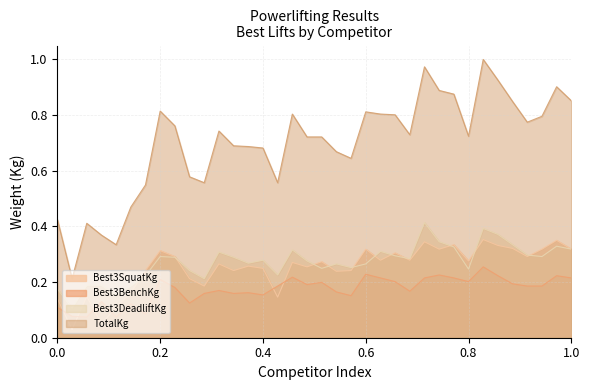

Which series has the largest range (max minus min)?

TotalKg